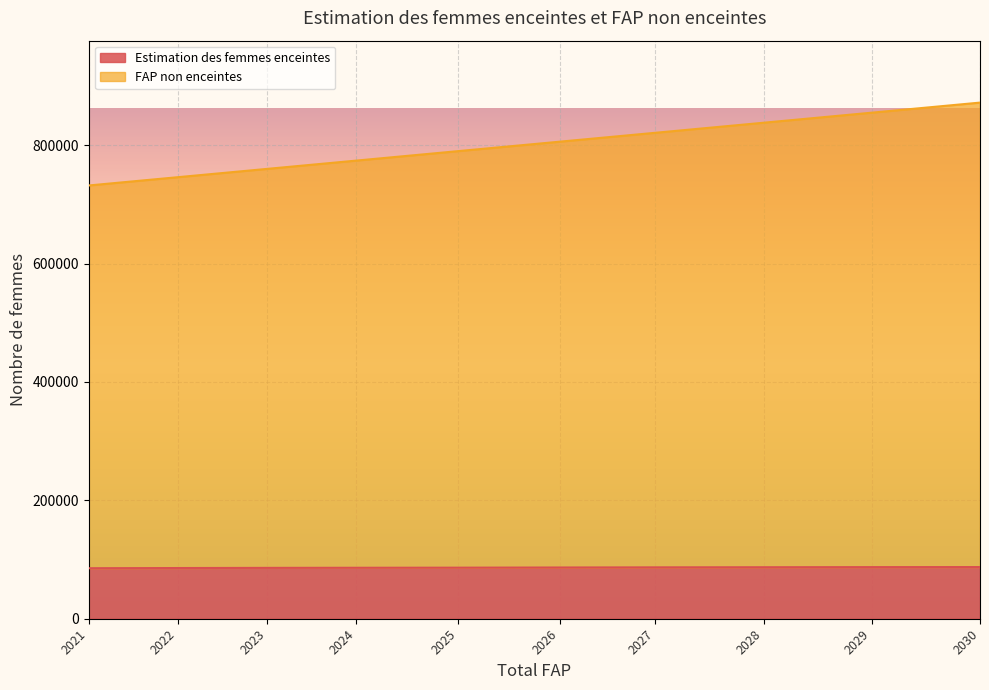

The FAP non enceintes series shows 312996.7 at 2022. True or false?

False